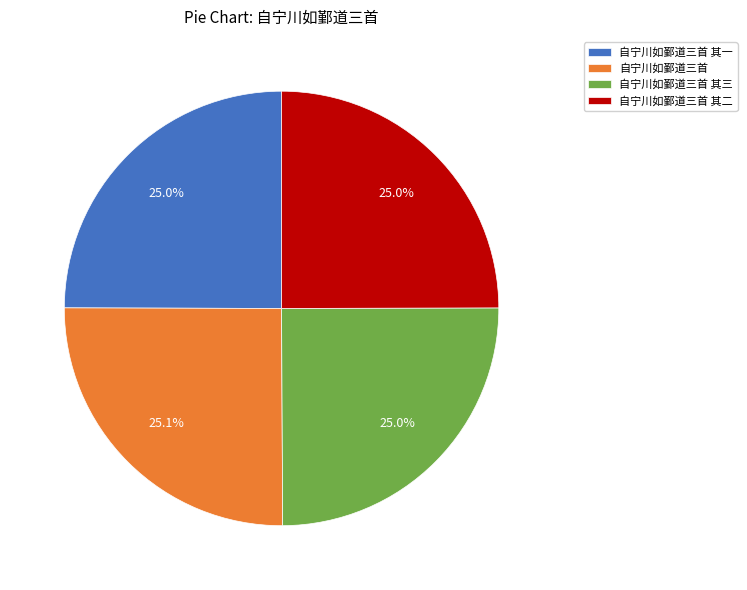

How many slices are in this pie chart?

4